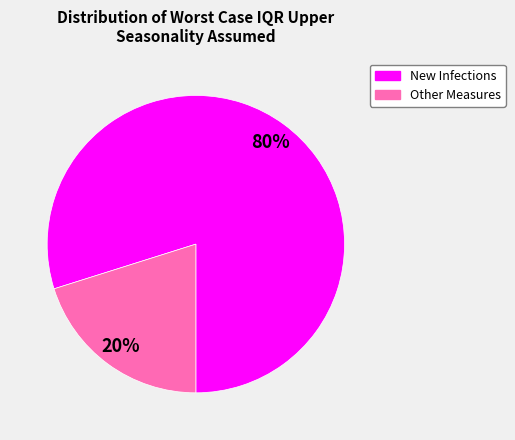

To the nearest percent, what is the difference between the largest and smallest slice percentages?

60%